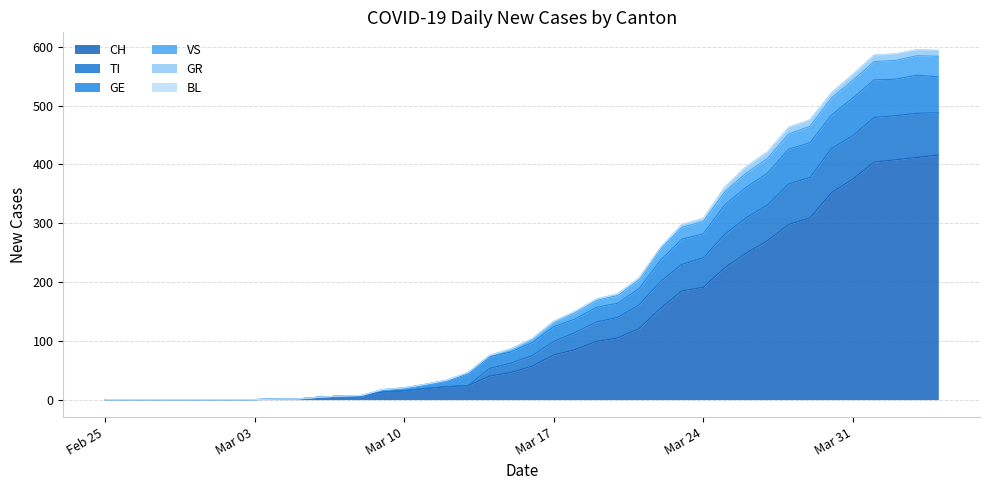

True or false: GE and VS intersect in this chart.

False